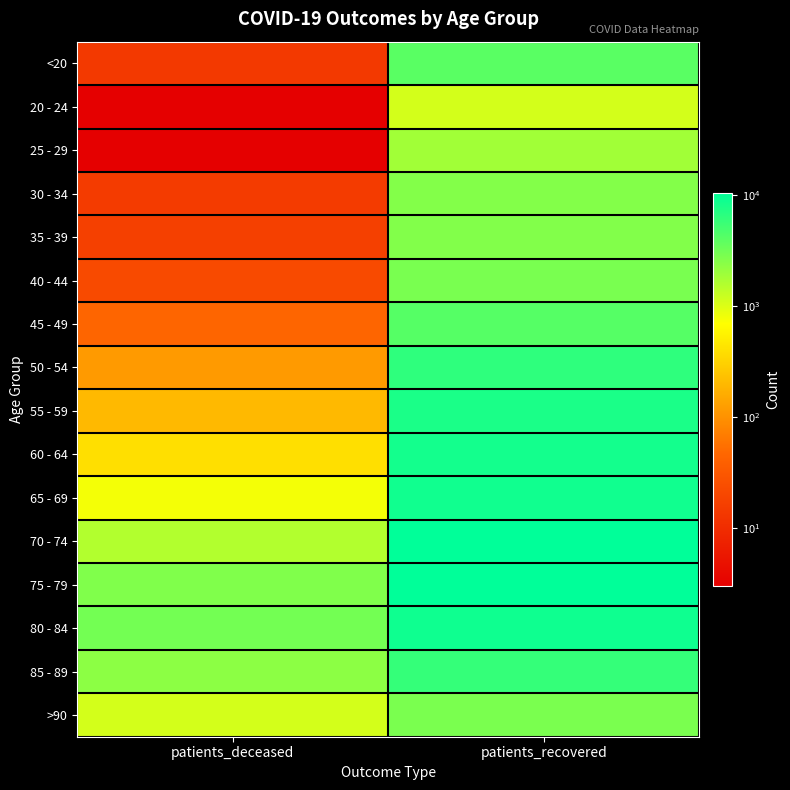

Reading left to right, list all the values displayed in this chart.

<20: patients_deceased=14	patients_recovered=4017
20 - 24: patients_deceased=3	patients_recovered=1106
25 - 29: patients_deceased=3	patients_recovered=1884
30 - 34: patients_deceased=15	patients_recovered=2587
35 - 39: patients_deceased=17	patients_recovered=2630
40 - 44: patients_deceased=22	patients_recovered=2893
45 - 49: patients_deceased=45	patients_recovered=4187
50 - 54: patients_deceased=116	patients_recovered=6418
55 - 59: patients_deceased=202	patients_recovered=7877
60 - 64: patients_deceased=400	patients_recovered=8471
65 - 69: patients_deceased=783	patients_recovered=8814
70 - 74: patients_deceased=1579	patients_recovered=10551
75 - 79: patients_deceased=2664	patients_recovered=10511
80 - 84: patients_deceased=3077	patients_recovered=8898
85 - 89: patients_deceased=2350	patients_recovered=5993
>90: patients_deceased=1099	patients_recovered=2834